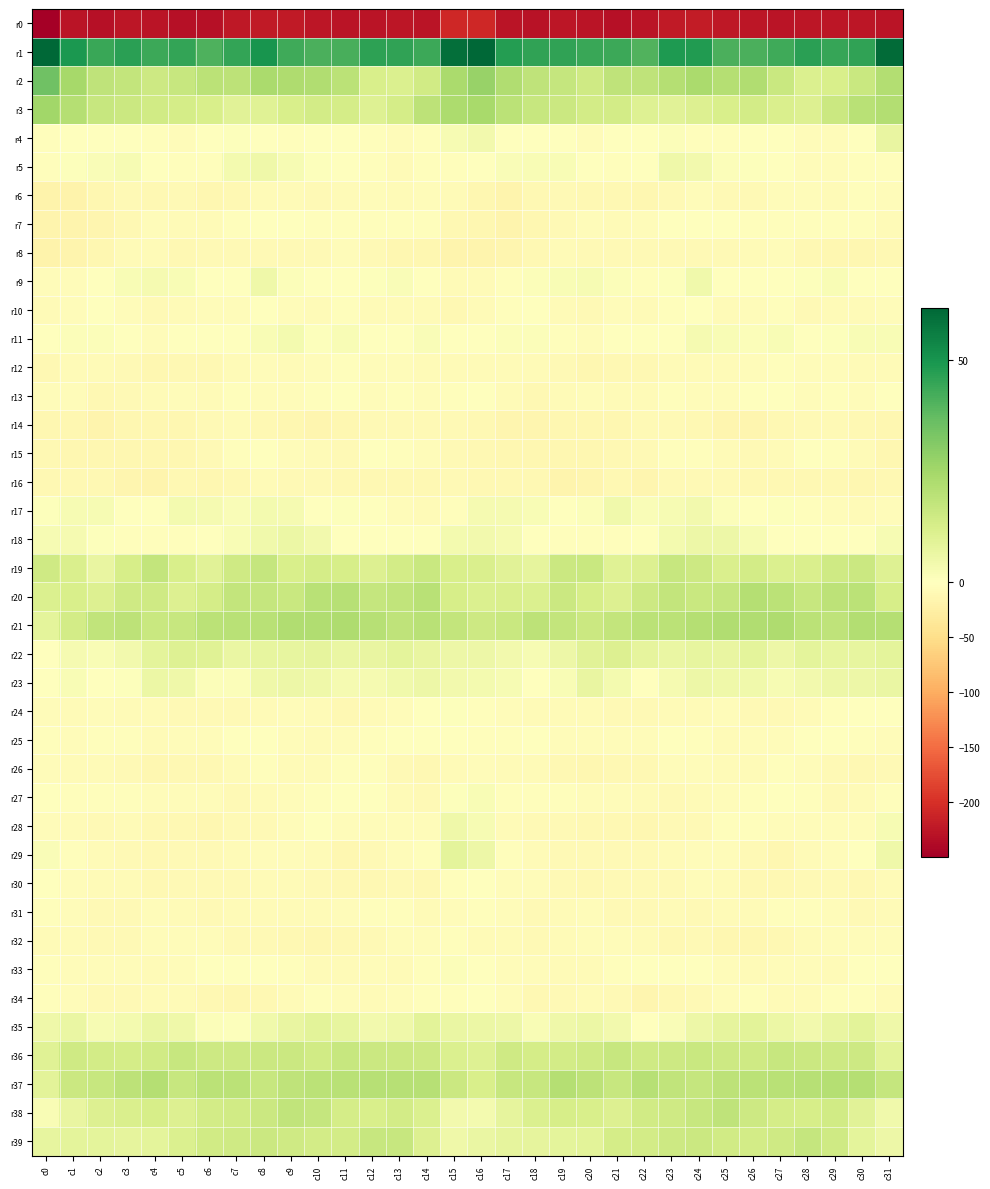

At which category does the chart reach its peak across all series?

c16